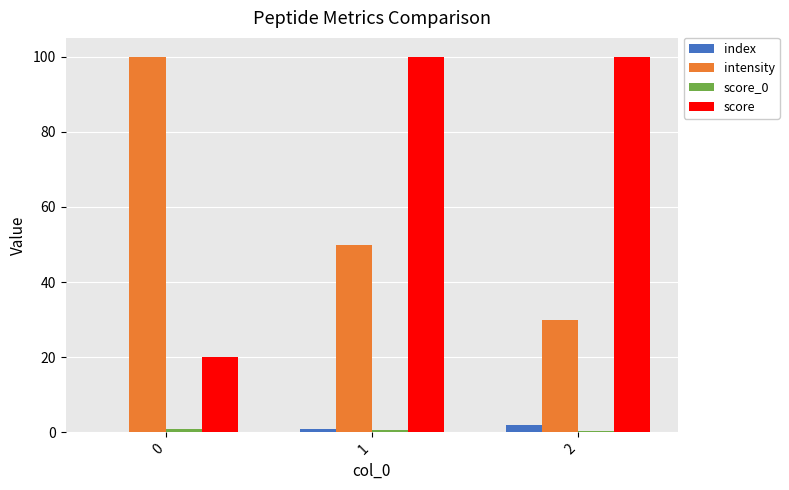

What is the sum of all index values?

3.0